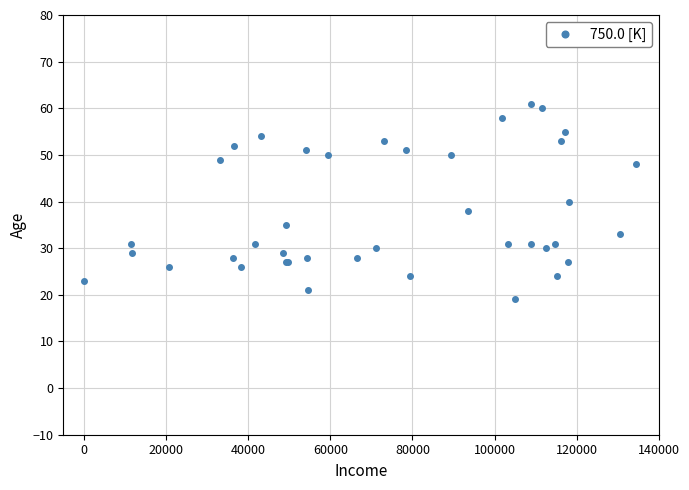

What is the difference between the maximum and minimum values?

42